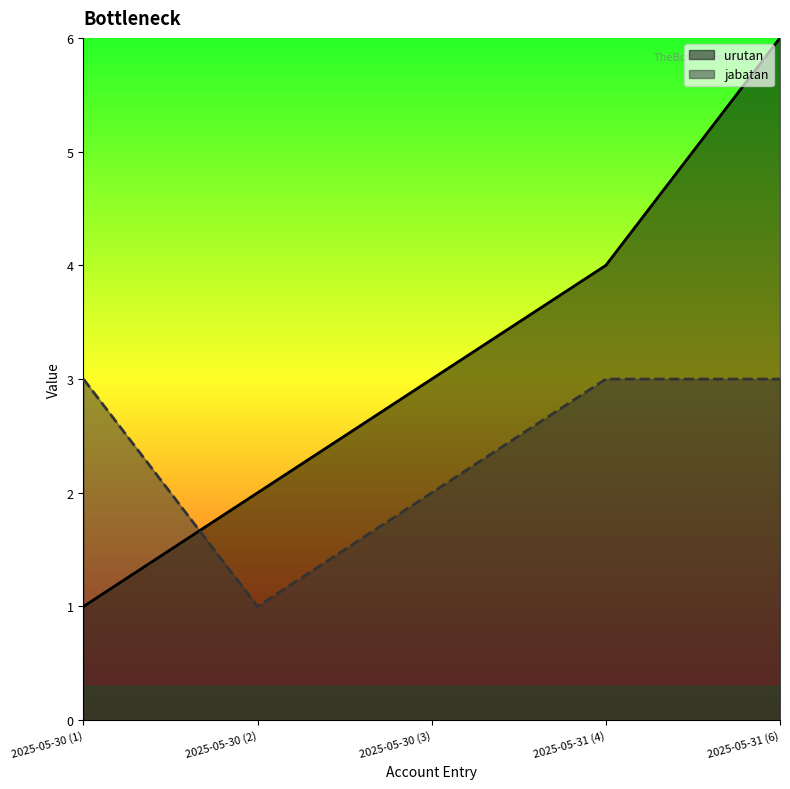

Count the jabatan values in the range 2 to 3.

4